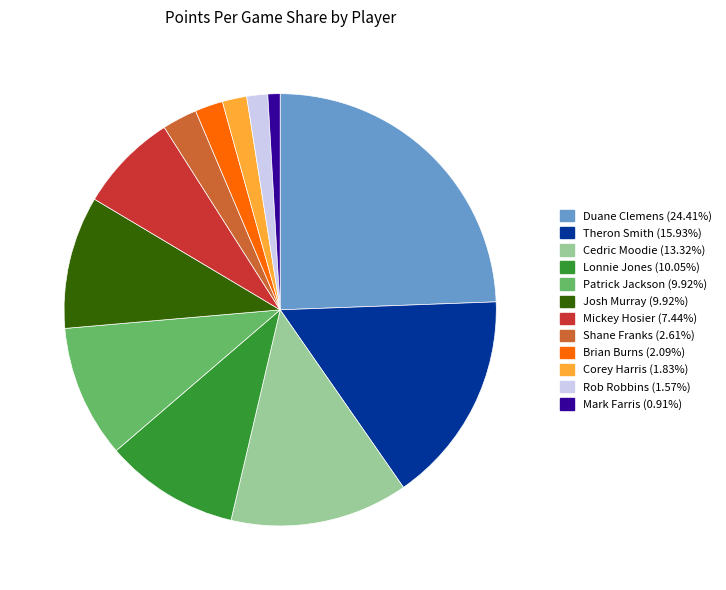

Is Lonnie Jones the majority of the pie?

No